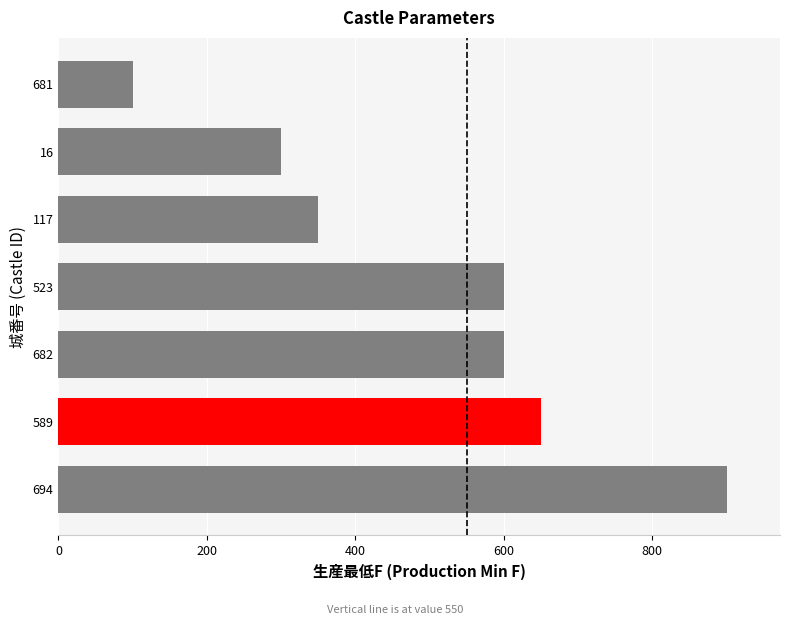

Reading bottom to top, list all the values displayed in this chart.

694=900	589=650	682=600	523=600	117=350	16=300	681=100